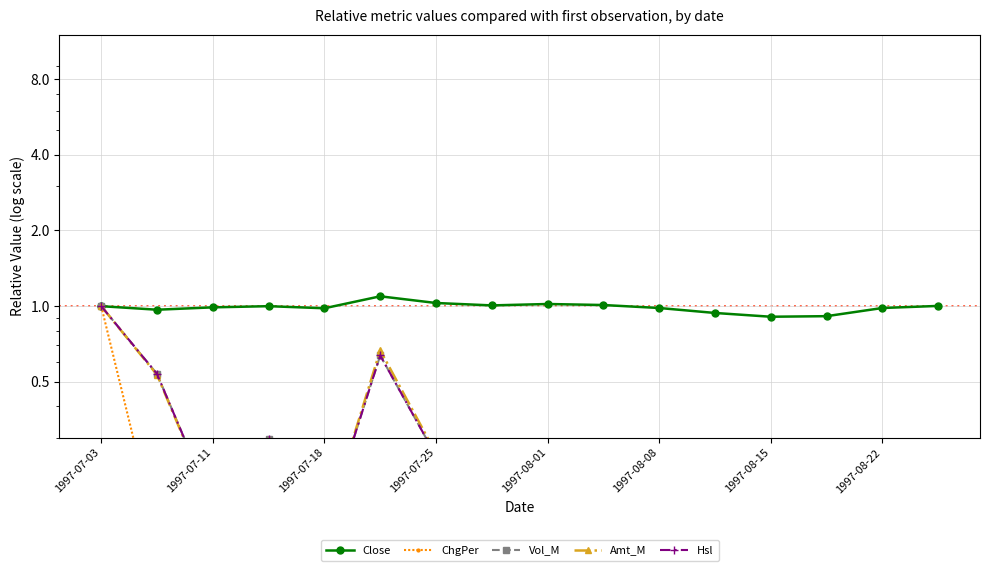

What is the approximate value of Vol_M at 15?

0.1